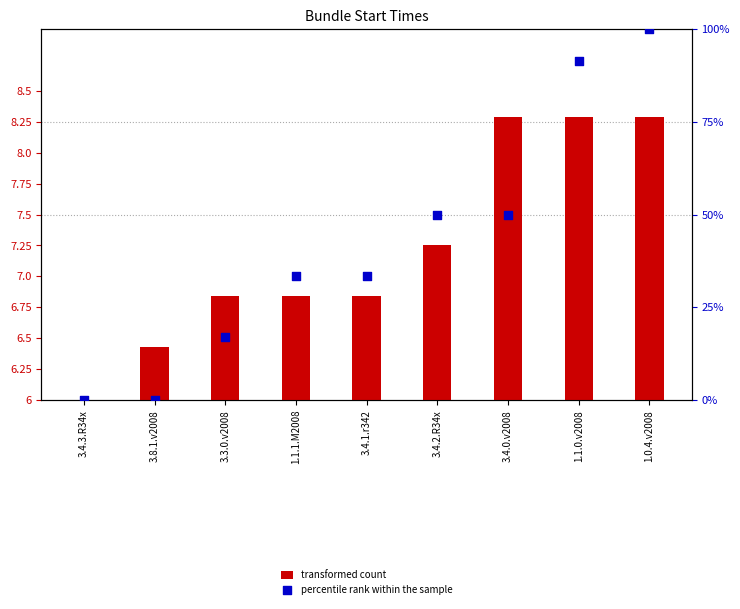

Which series has the largest Y range (max minus min)?

percentile rank within the sample